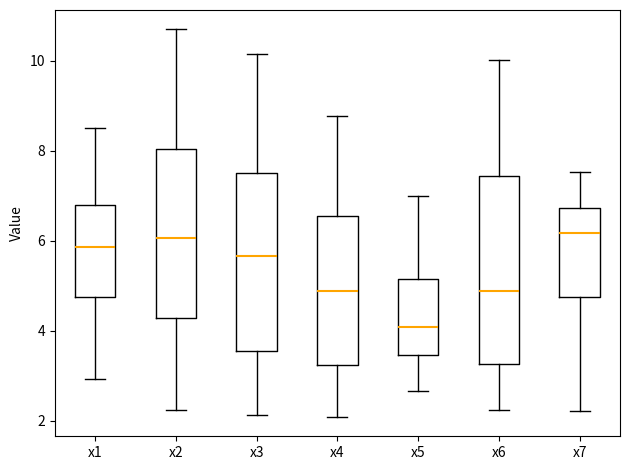

Which box has the lowest median line?

x5